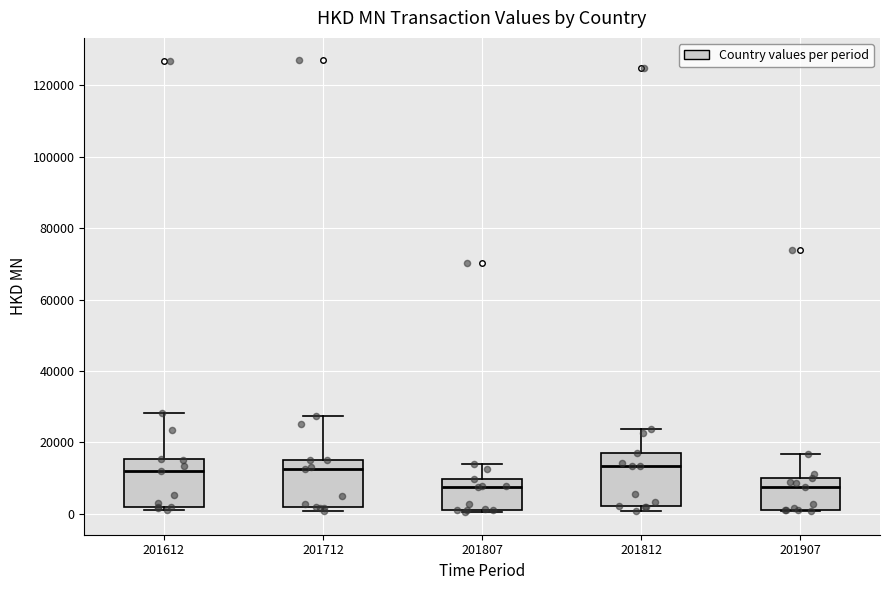

Reading left to right, read every box against the y-axis: the position of its median line, the range the box covers, and the ends of its whiskers. The values are not printed on the chart, so give them approximately, as read against the axis.

201612: median 12000, box 2000 to 16000, whiskers 2000 (just below the box's lower edge) to 28000
201712: median 12000, box 2000 to 16000, whiskers 0 to 28000
201807: median 8000, box 2000 to 10000, whiskers 0 to 14000
201812: median 14000, box 2000 to 16000, whiskers 0 to 24000
201907: median 8000, box 2000 to 10000, whiskers 0 to 16000